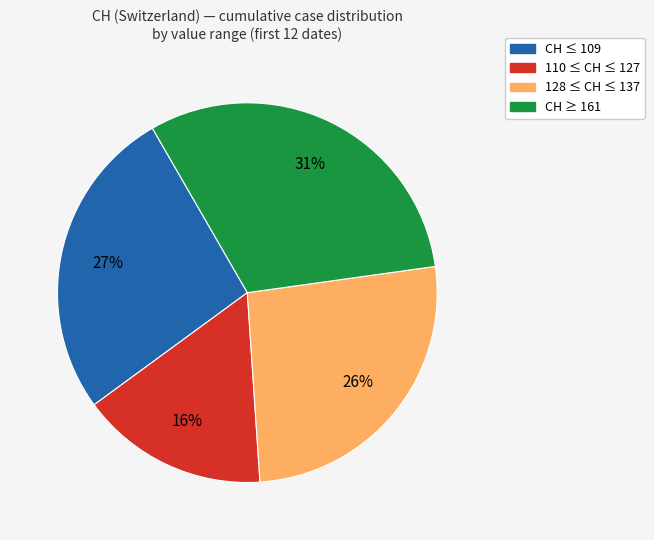

To the nearest percent, what is the average slice percentage?

25%